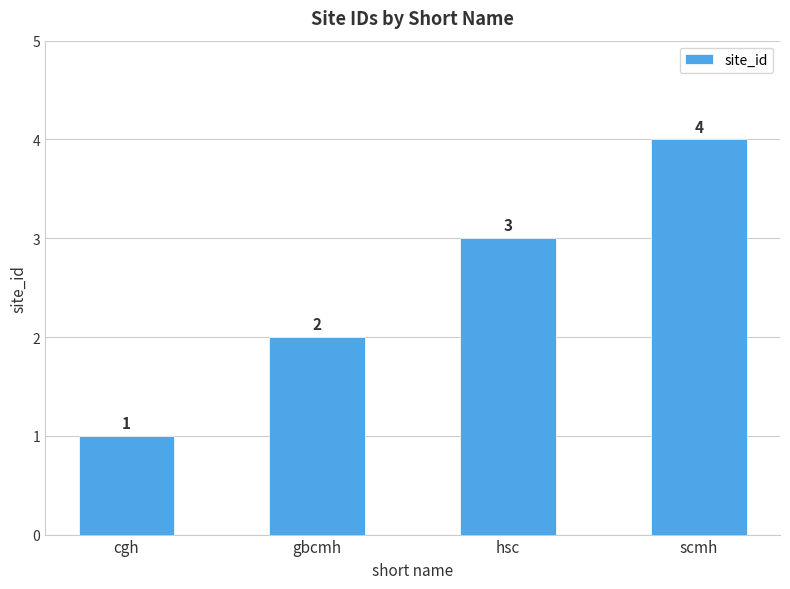

Where is the data nearest to the value 2?

gbcmh